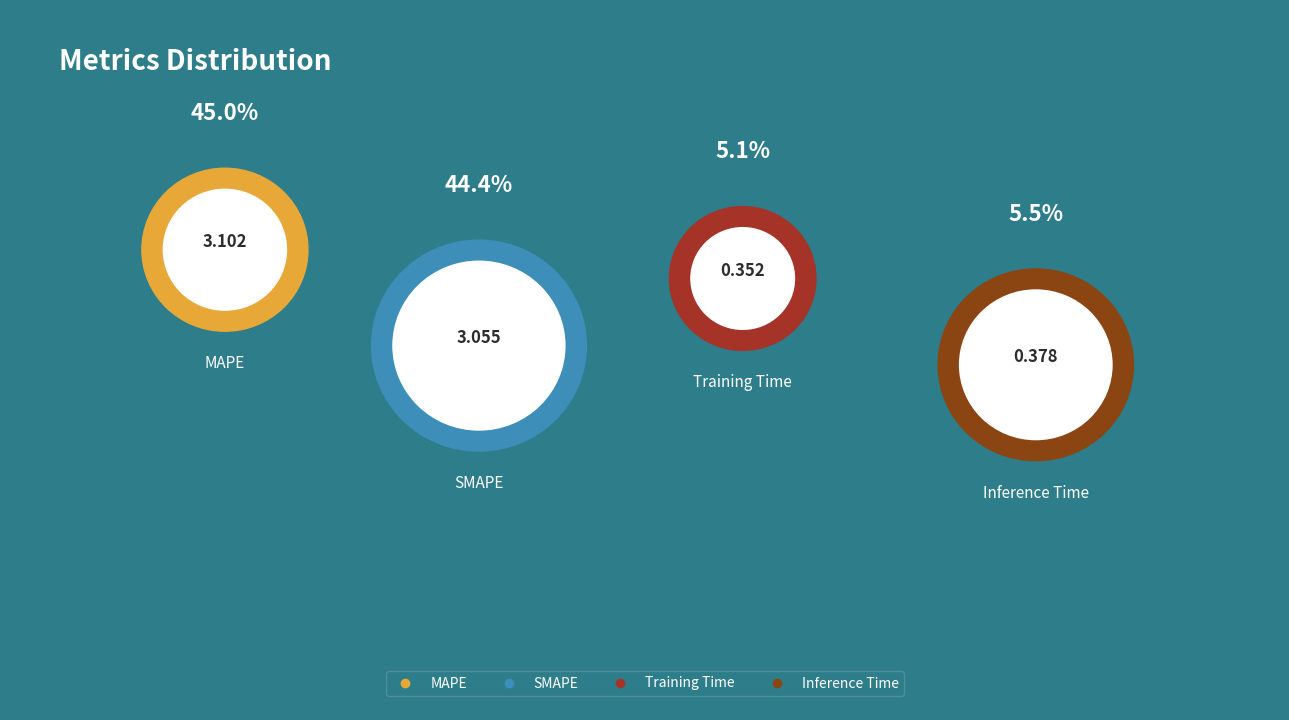

What is the largest slice in the pie chart?

MAPE